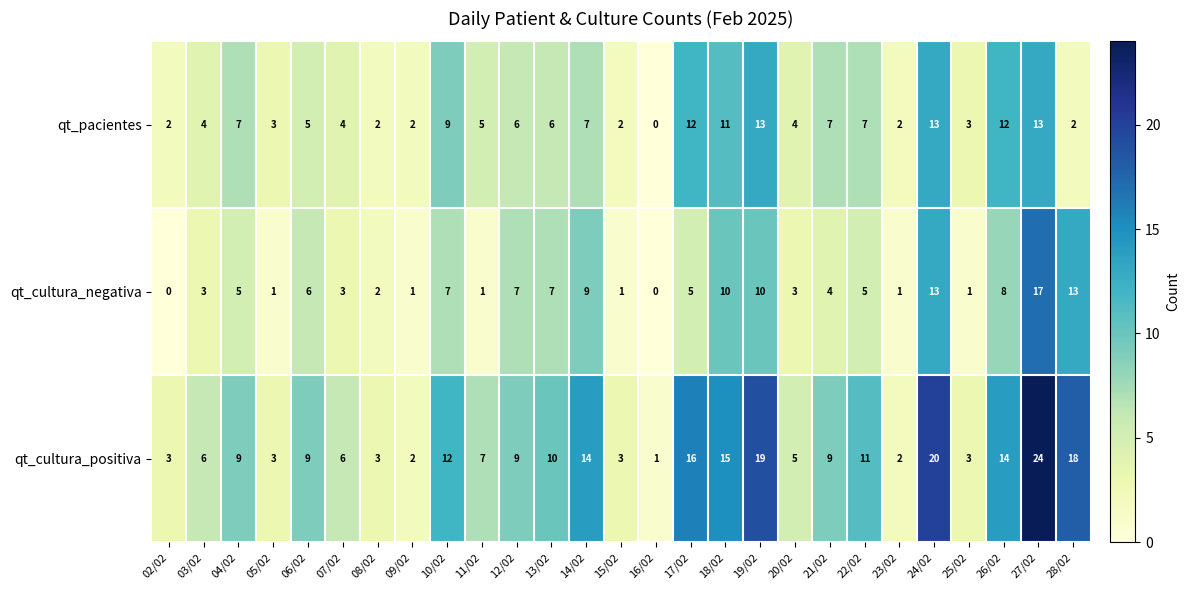

What is the total value across all series at 24/02?

46